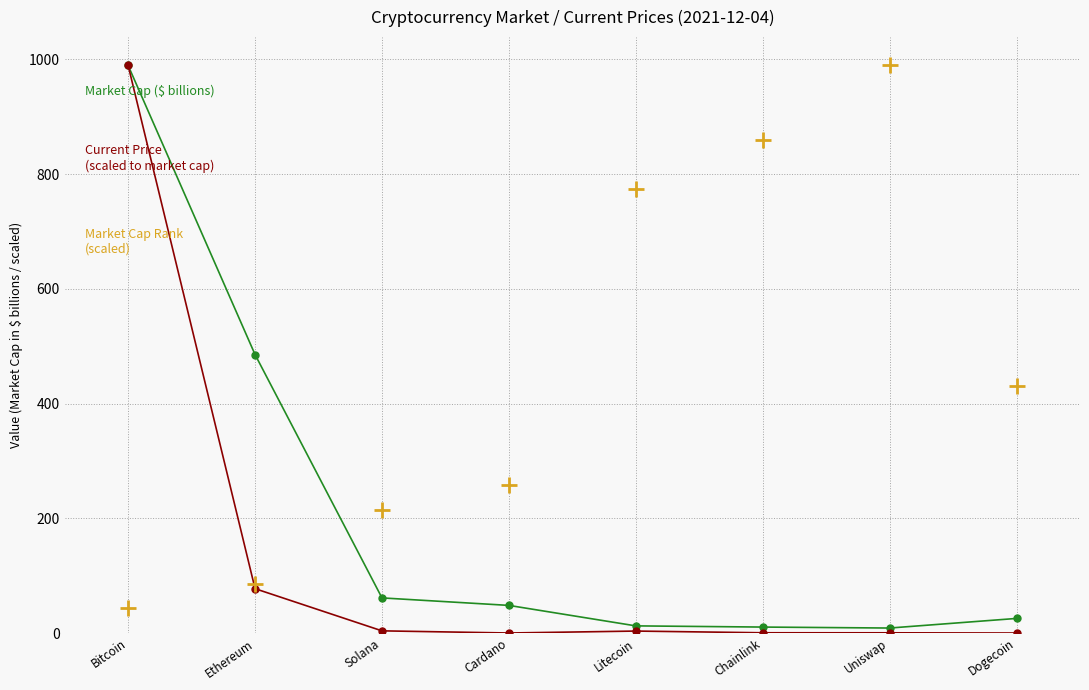

What is the total value across all series at Bitcoin?

2021.4